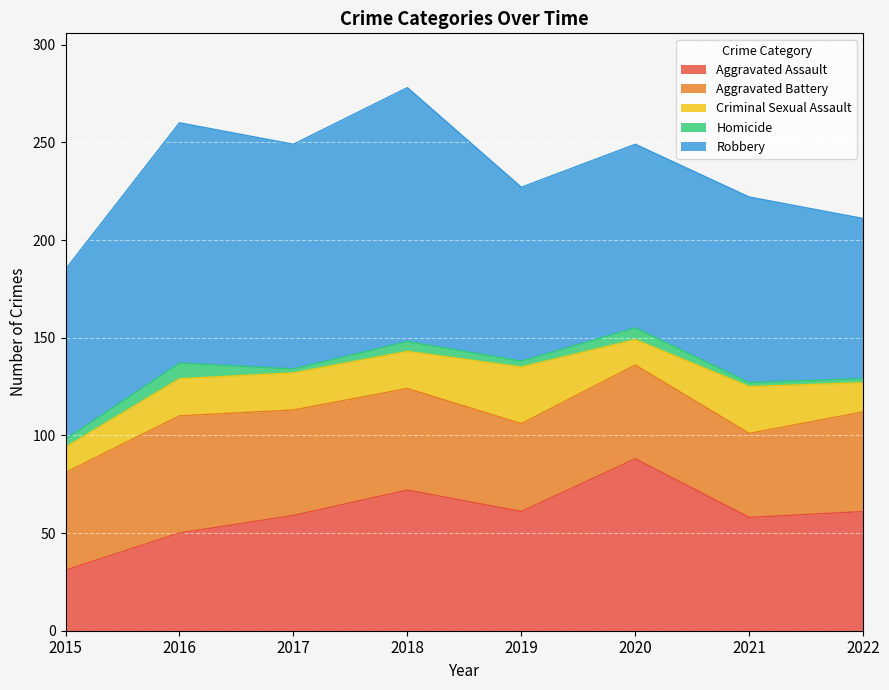

Which category has the lowest value across all series?

2017